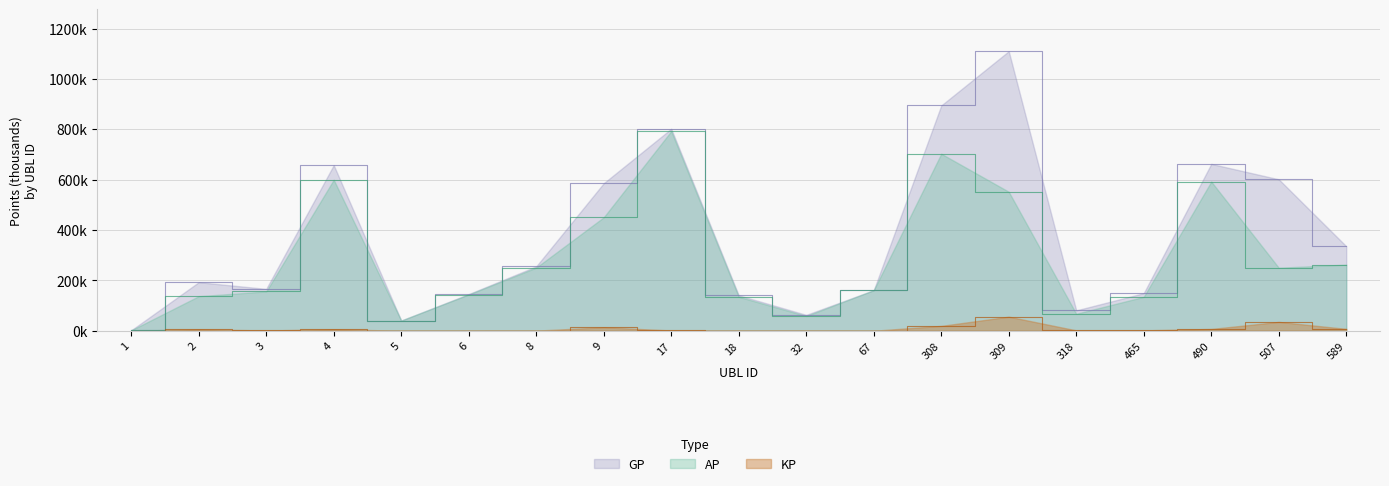

What is the total value across all series at 67?

322.0